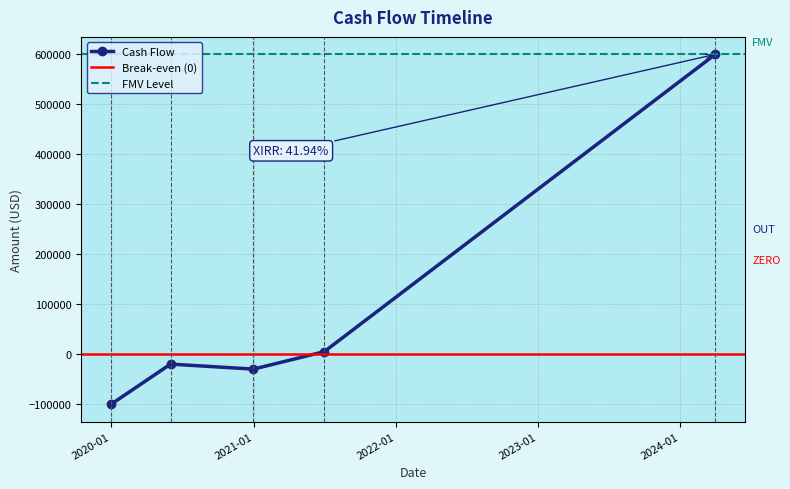

True or false: Cash Flow has more than 1 interior local peaks.

False